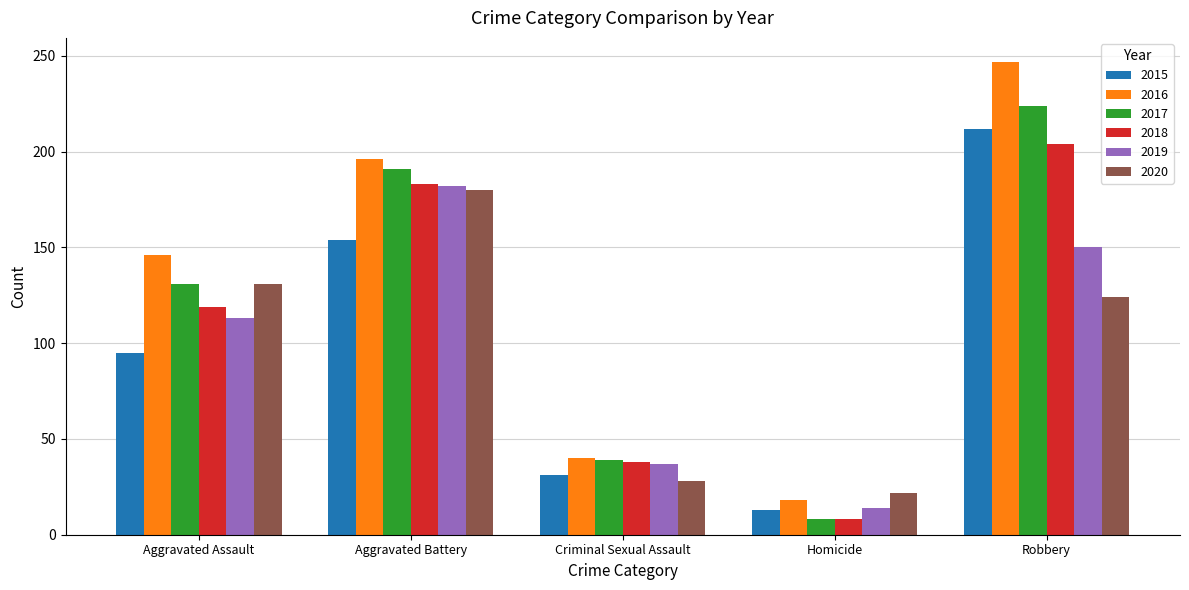

Is it true that 2019 equals 150 at Robbery?

True